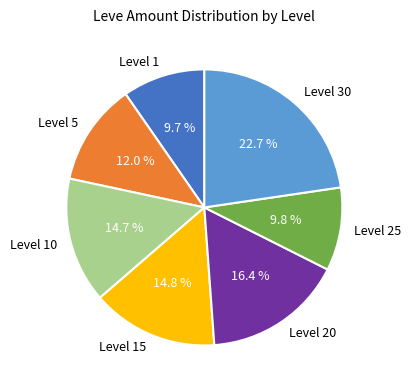

Which has a higher value, Level 20 or Level 10?

Level 20